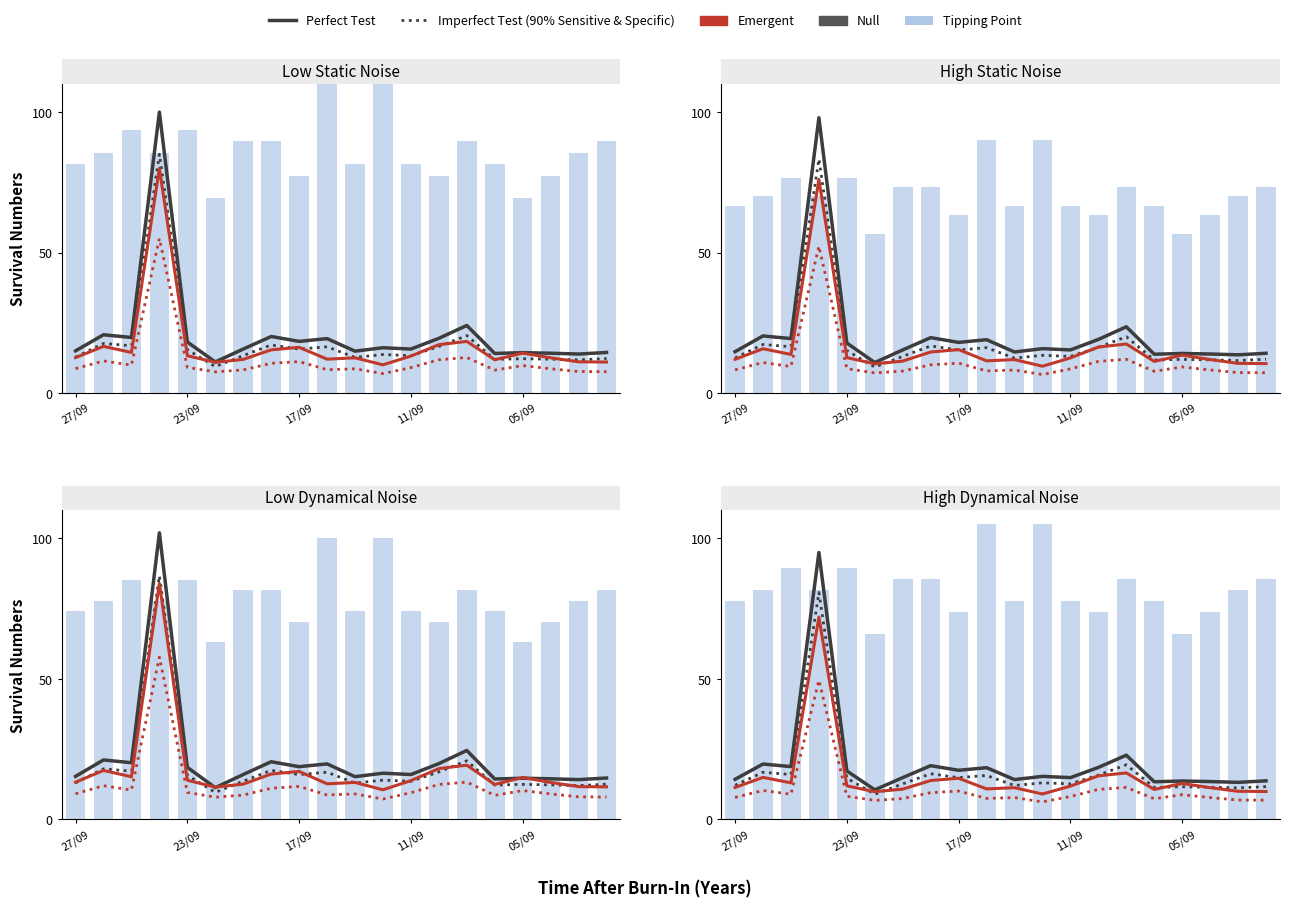

The Null series shows 11.6 at 10. True or false?

False